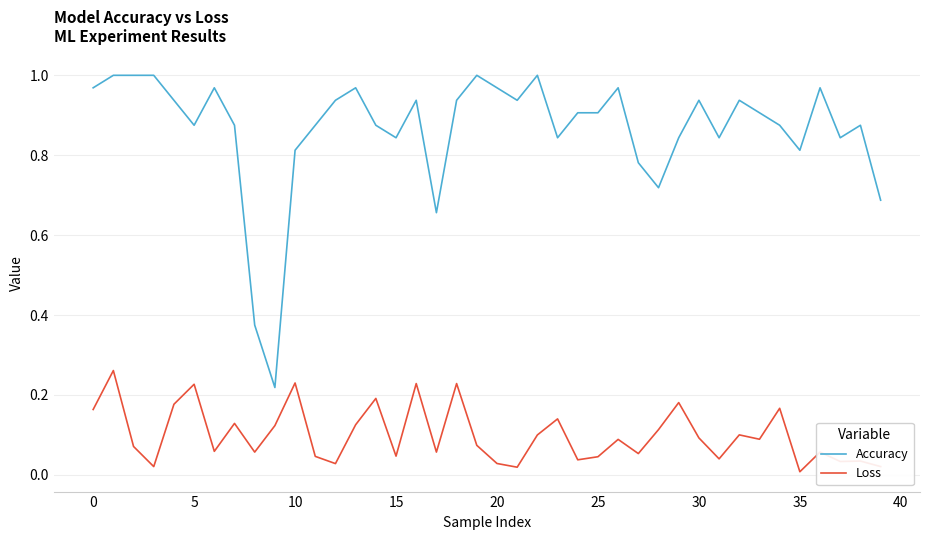

List the series in order of their overall mean, lowest first.

Loss, Accuracy